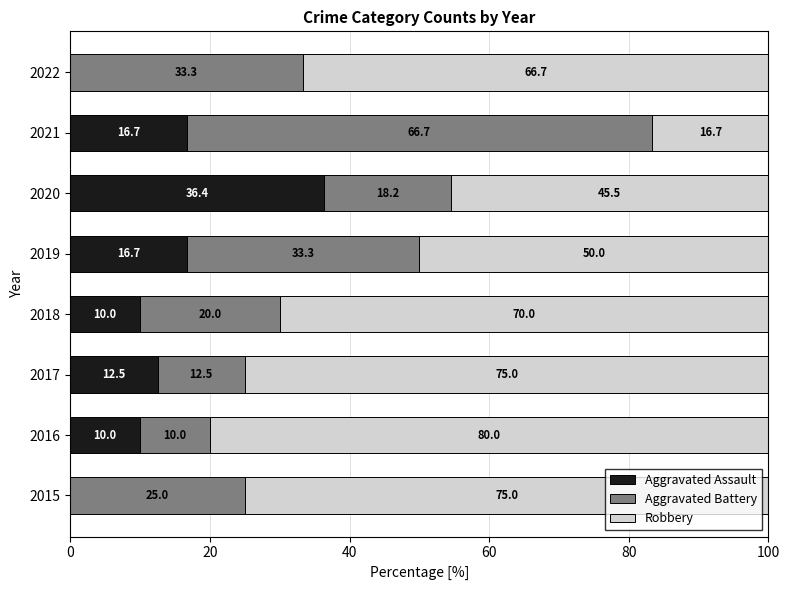

Is it true that Aggravated Assault equals 7.7 at 2020?

False